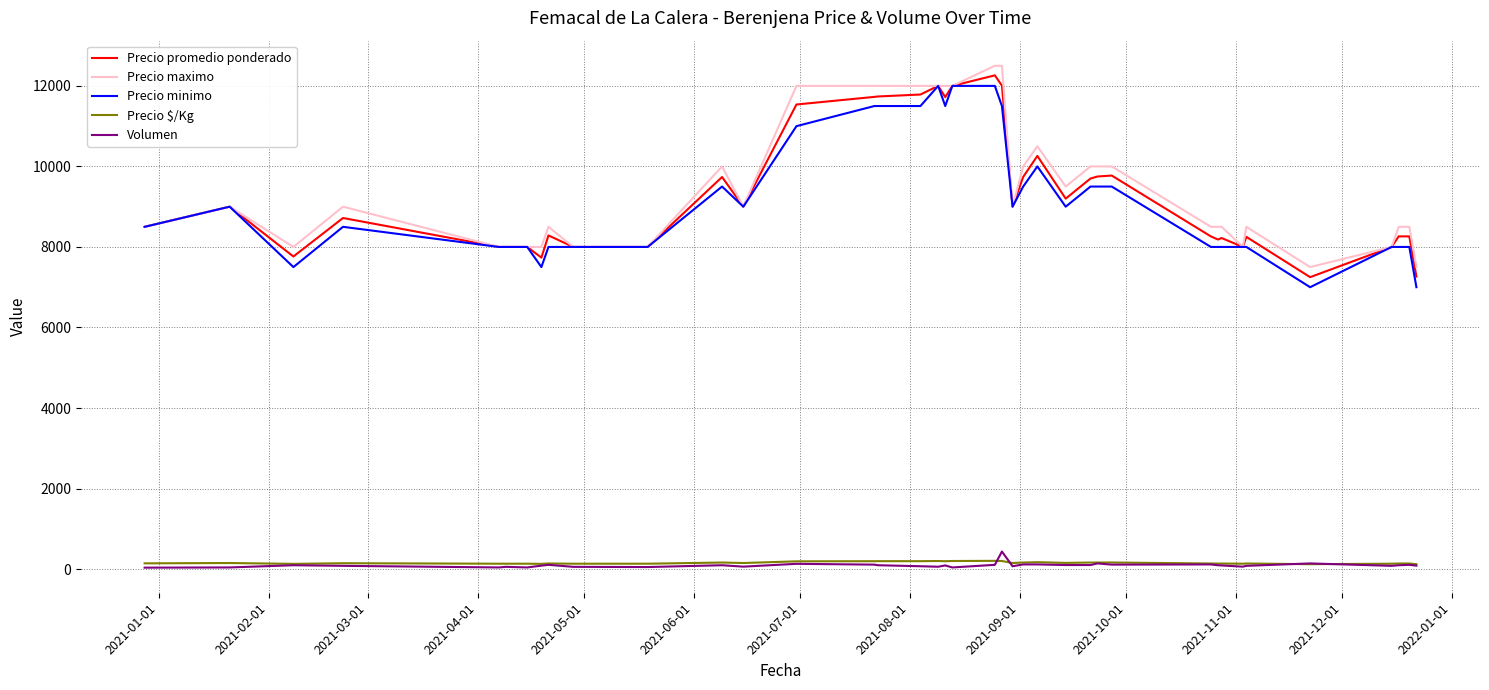

What is the greatest value displayed?

12500